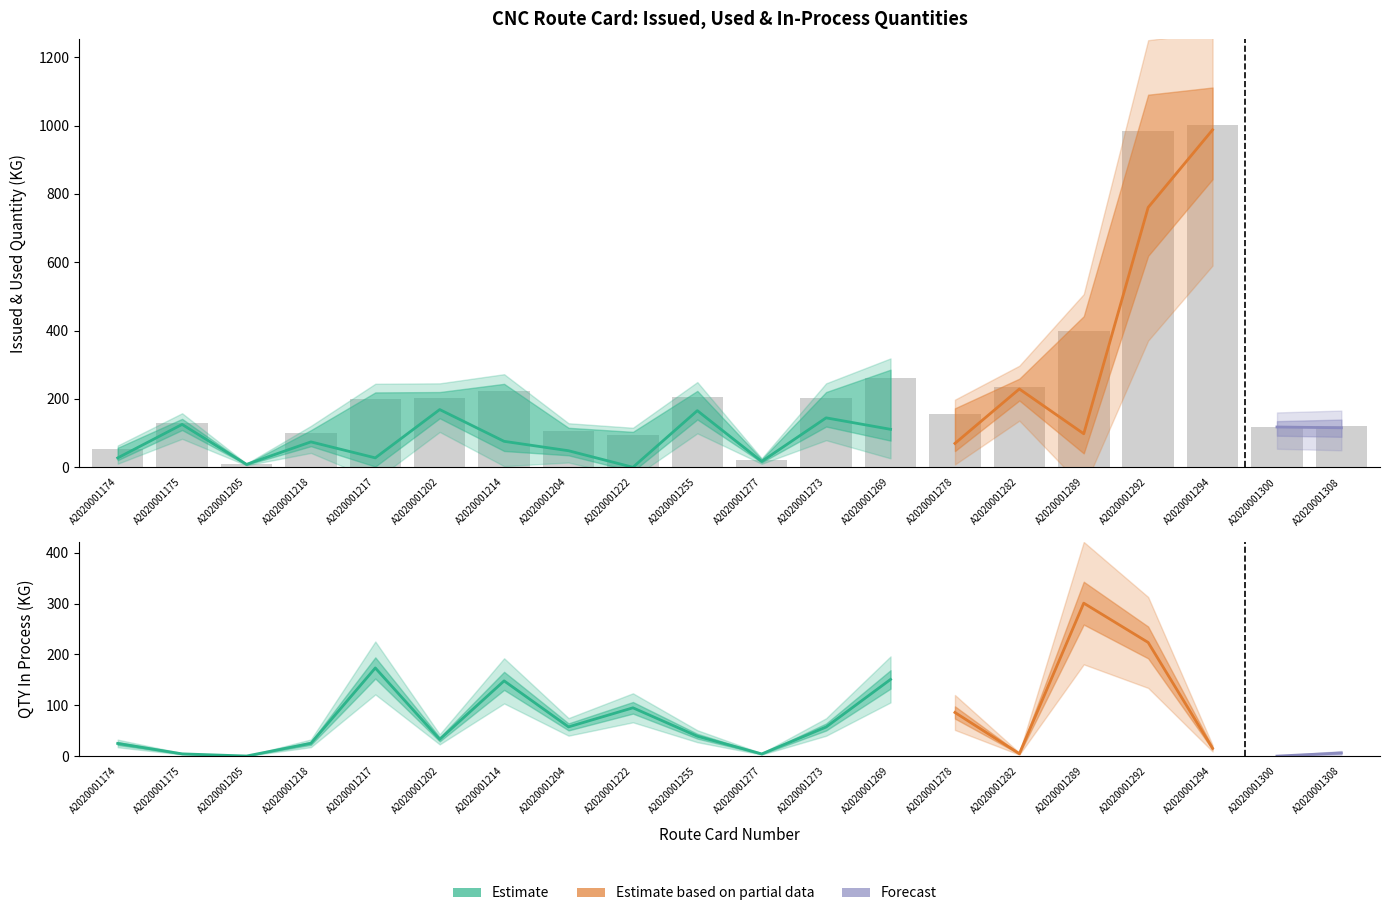

Reading left to right, extract all data points from this chart.

Used Quantity: A2020001174=27.4	A2020001175=125.4	A2020001205=8.5	A2020001218=74.3	A2020001217=27.6	A2020001202=168.9	A2020001214=75.9	A2020001204=48.4	A2020001222=0.0	A2020001255=165.7	A2020001277=17.1	A2020001273=144.7	A2020001269=111.1	A2020001278=69.9	A2020001282=229.2	A2020001289=98.1	A2020001292=760.4	A2020001294=987.5	A2020001300=117.9	A2020001308=115.6
Issued Qty: A2020001174=52.4	A2020001175=130.0	A2020001205=8.8	A2020001218=99.6	A2020001217=201.0	A2020001202=202.0	A2020001214=224.0	A2020001204=106.0	A2020001222=95.1	A2020001255=205.0	A2020001277=21.5	A2020001273=202.0	A2020001269=262.0	A2020001278=155.8	A2020001282=234.0	A2020001289=399.0	A2020001292=984.0	A2020001294=1003.0	A2020001300=118.0	A2020001308=122.0
QTY IN PROCESS: A2020001174=25.0	A2020001175=4.6	A2020001205=0.3	A2020001218=25.3	A2020001217=173.4	A2020001202=33.1	A2020001214=148.1	A2020001204=57.6	A2020001222=95.1	A2020001255=39.3	A2020001277=4.4	A2020001273=57.3	A2020001269=150.9	A2020001278=85.9	A2020001282=4.8	A2020001289=300.9	A2020001292=223.6	A2020001294=15.6	A2020001300=0.1	A2020001308=6.4